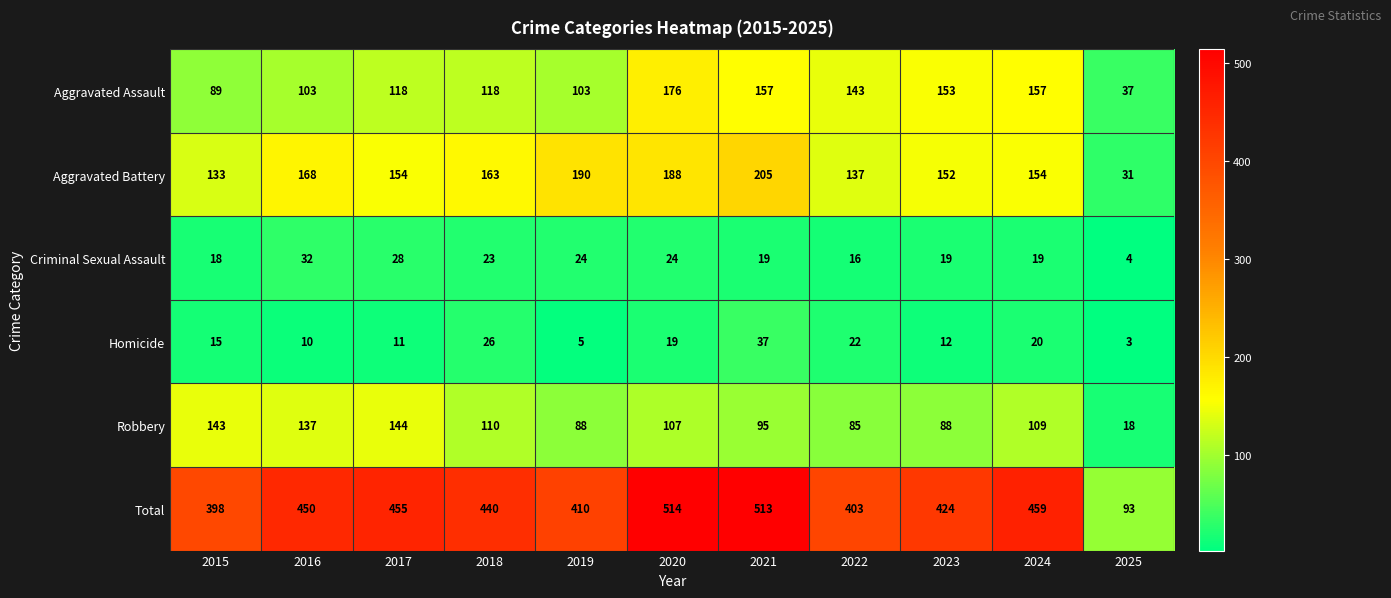

What is the sum of the Aggravated Assault values at 2022 and 2020?

319